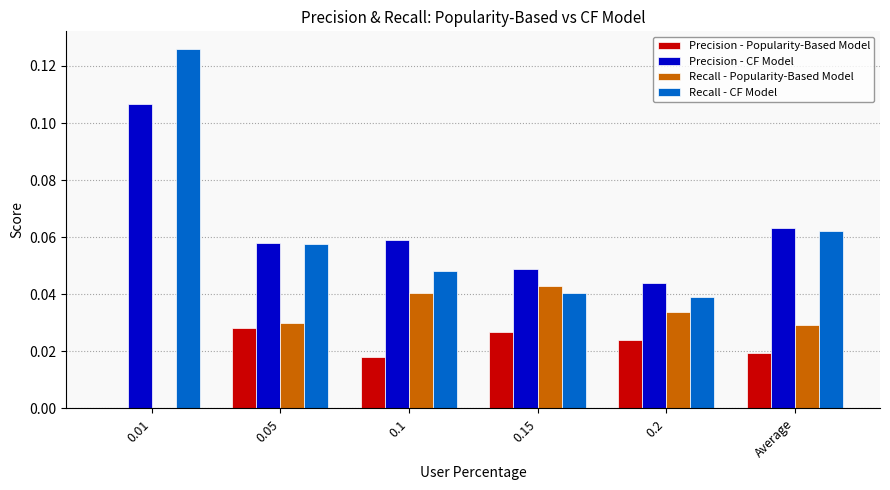

Between 0.01 and 0.1, which series saw the biggest shift?

Recall - CF Model